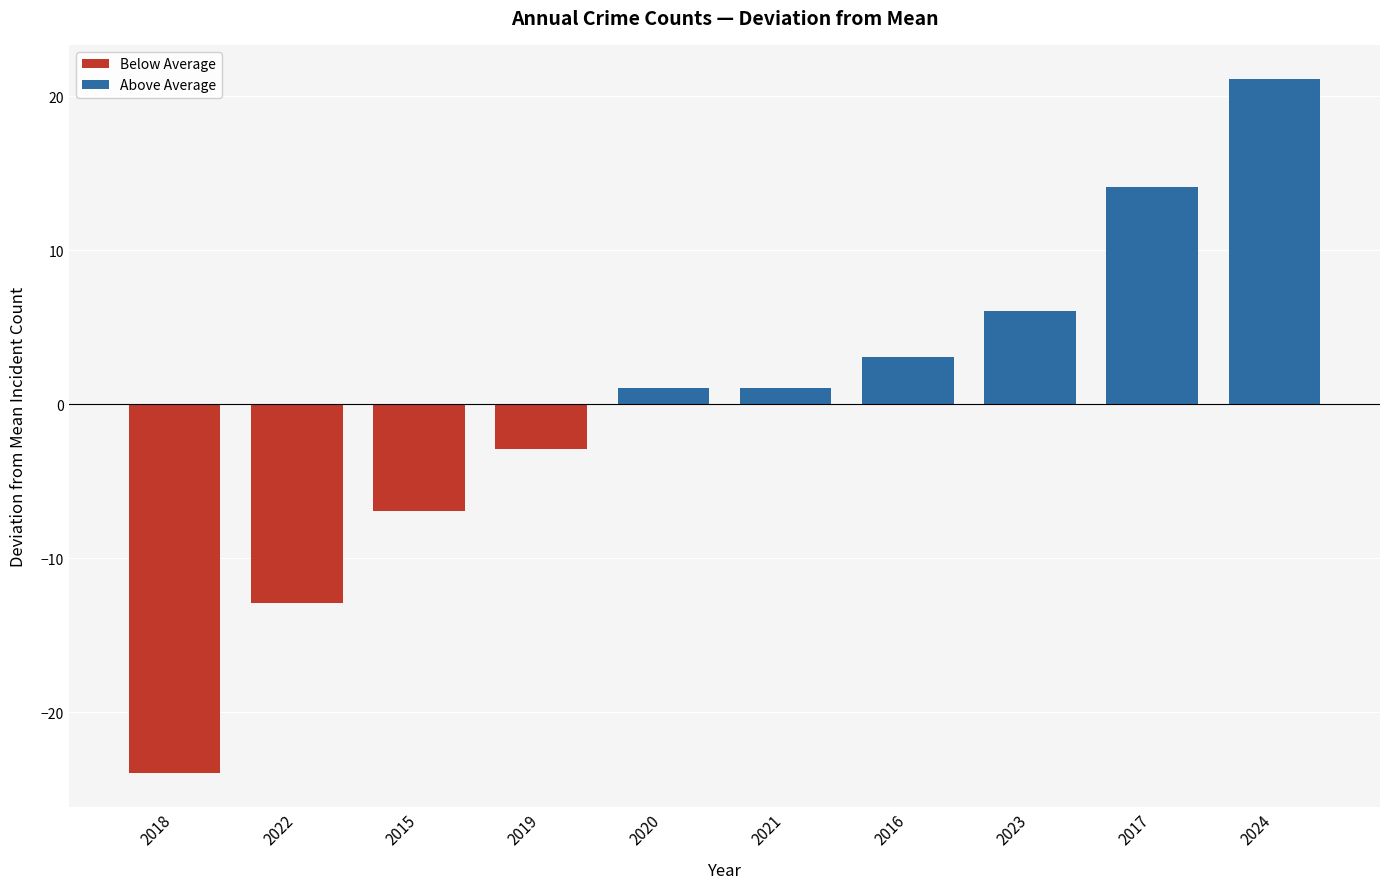

True or false: the data shows 22.6 at 2017.

False